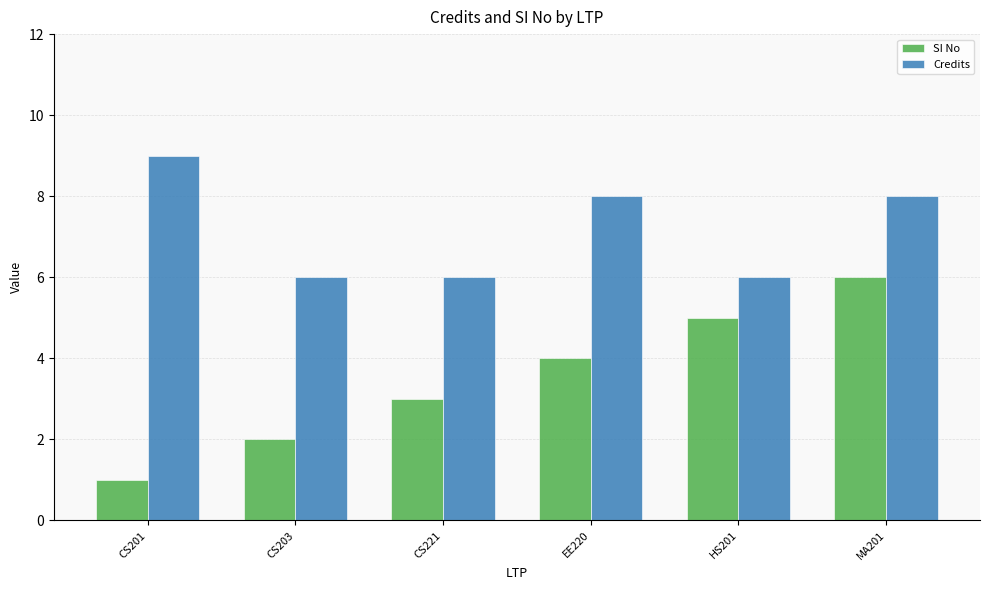

What is the difference between the Credits values at HS201 and EE220?

2